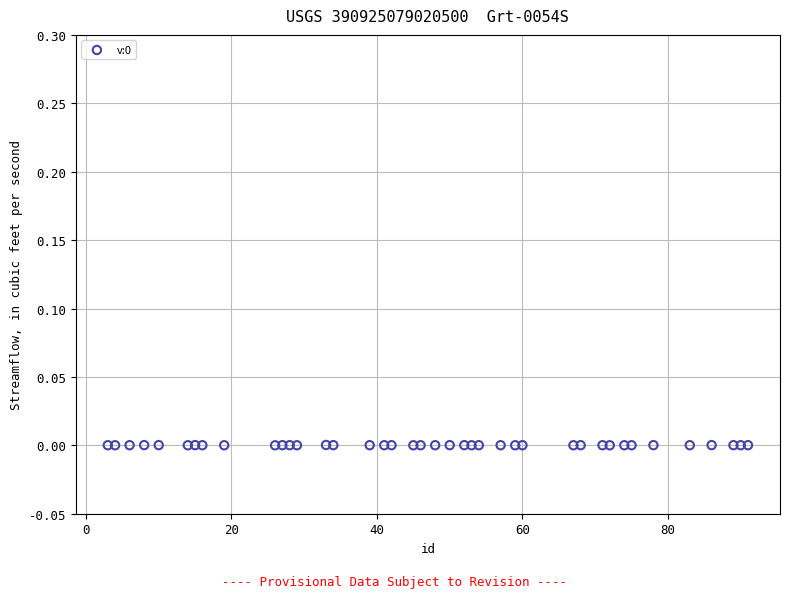

What is the range of X values (max minus min)?

88.0